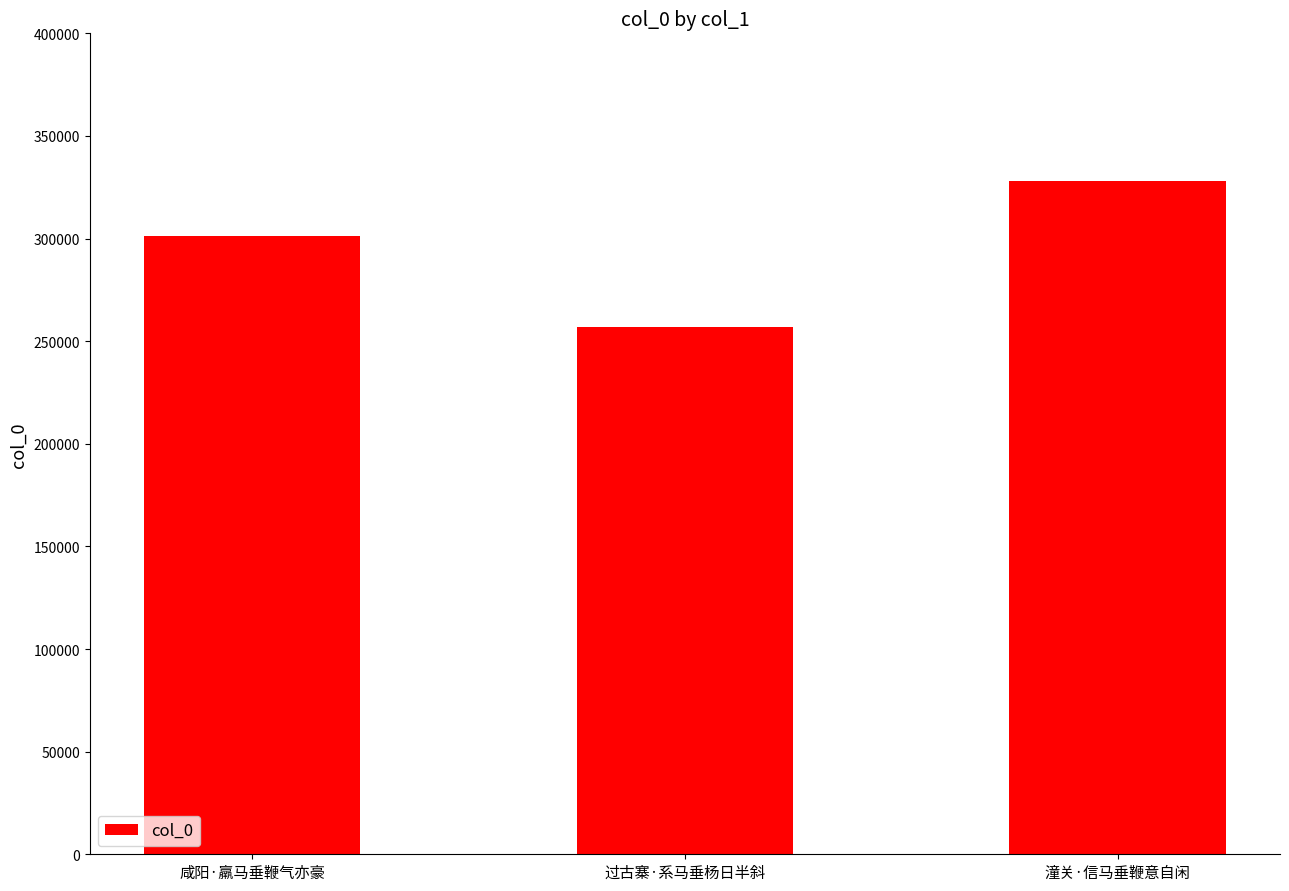

The value at 咸阳·羸马垂鞭气亦豪 is 526998. True or false?

False